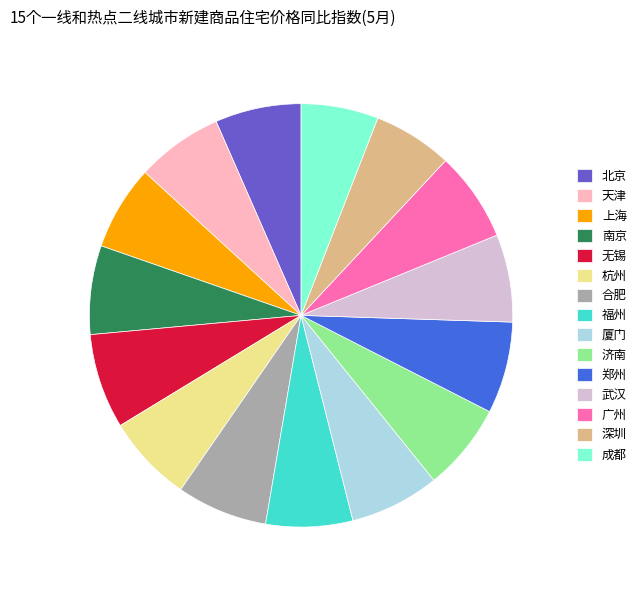

Is 合肥 the majority of the pie?

No